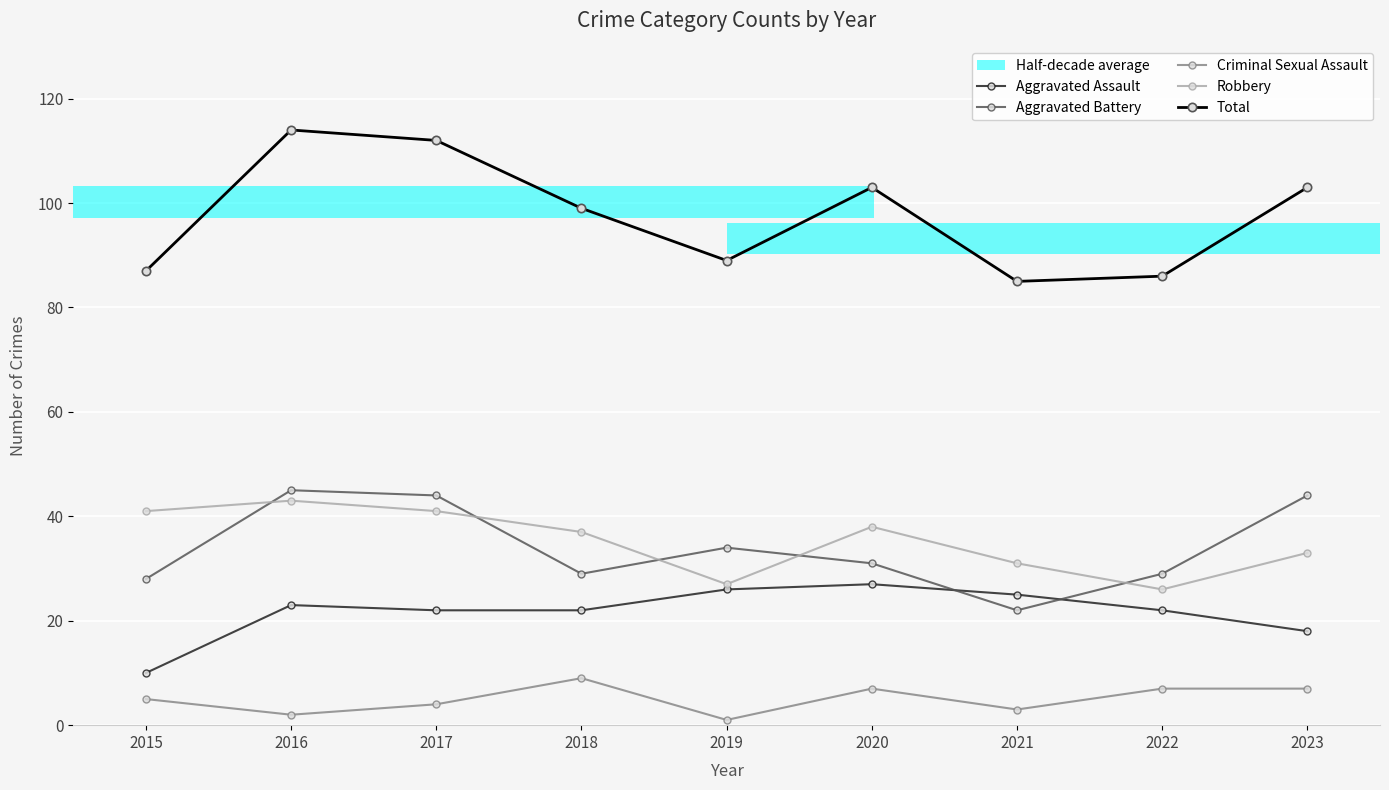

Count the number of data series in this chart.

5